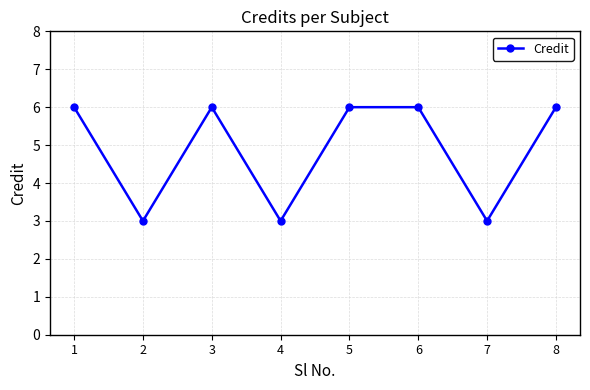

What is the greatest value displayed?

6